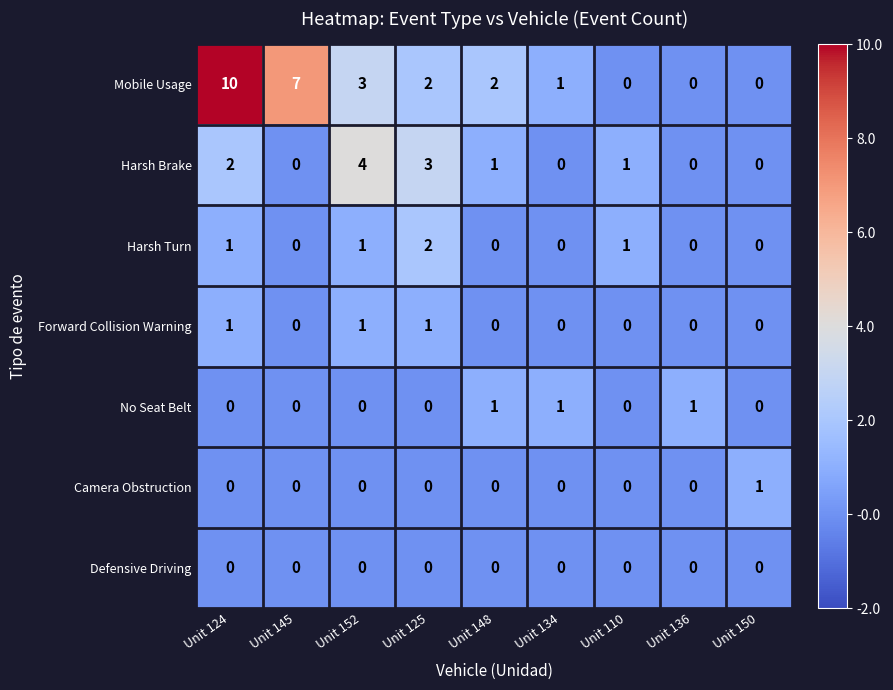

Which category has the highest value across all series?

Unit 124